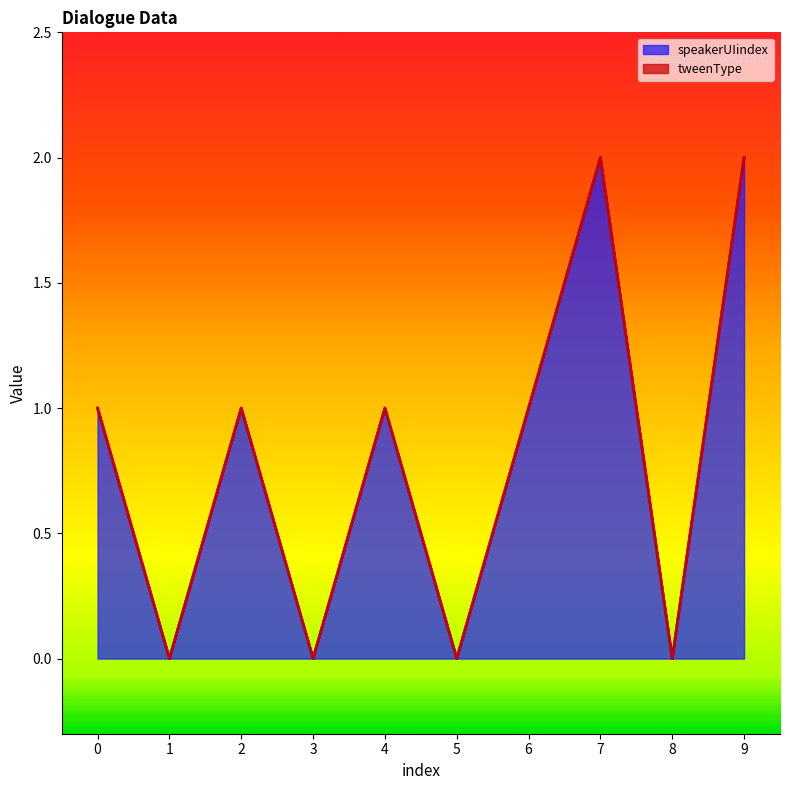

True or false: there are more than 2 points higher than both neighbors.

True